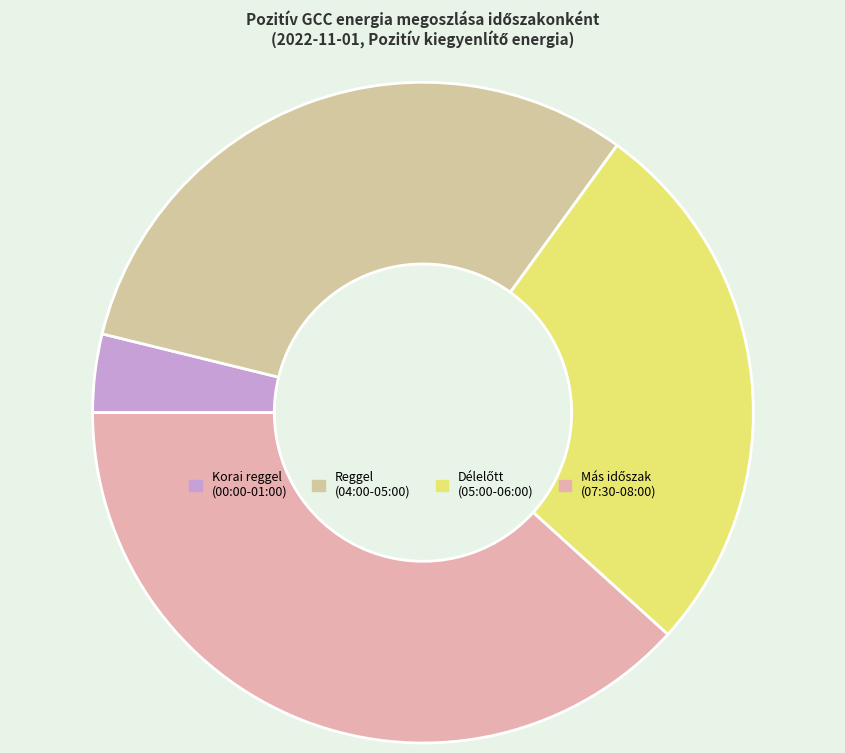

Count the number of slices in the pie.

4